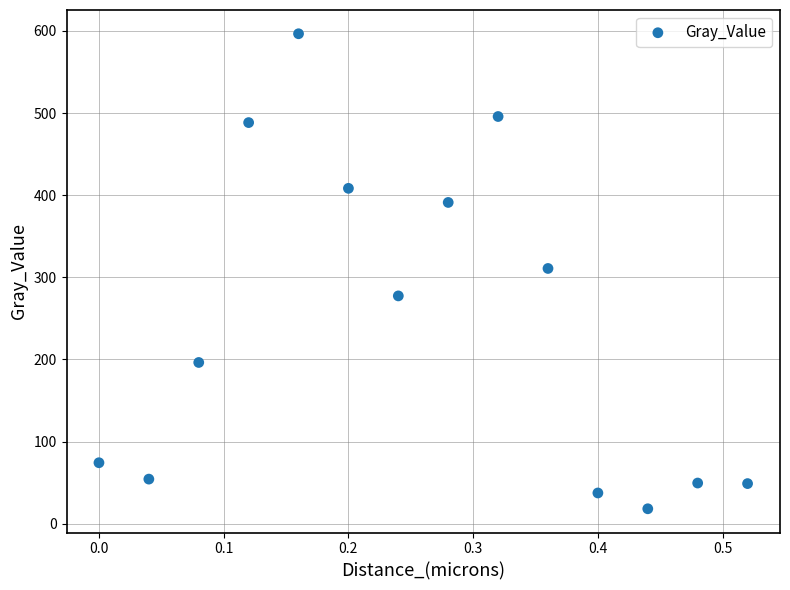

What is the range of Y values (max minus min)?

578.3